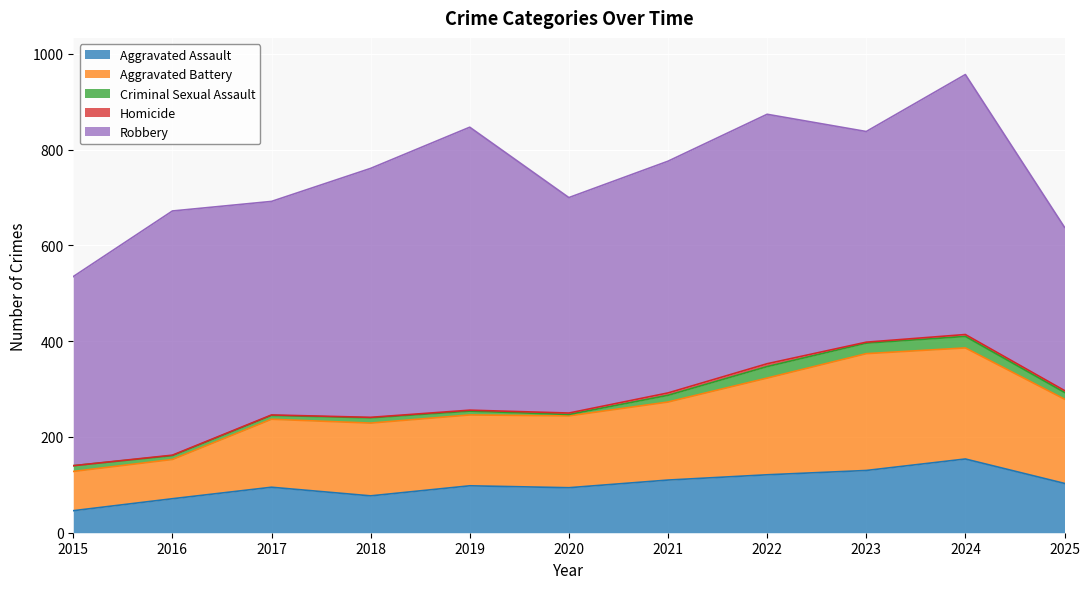

What is the value of the Aggravated Assault point at the 9th from the left?

130